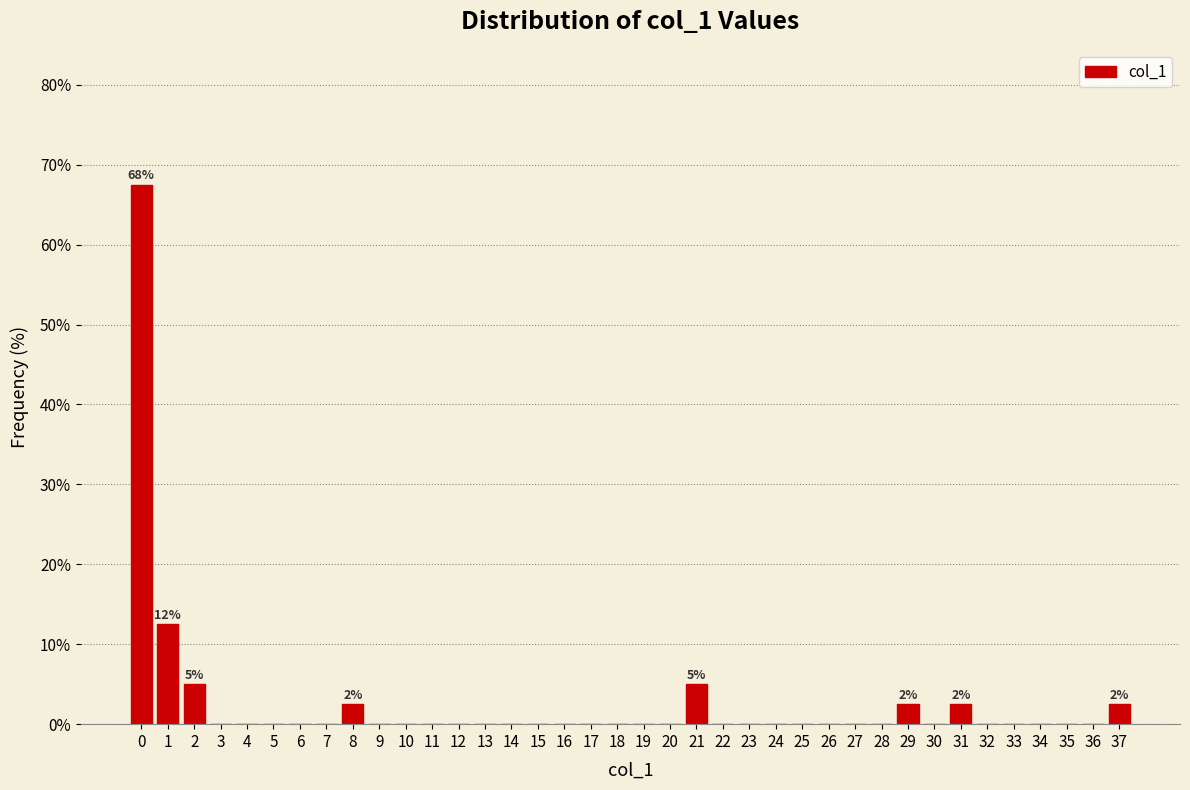

What is the sum of all values?

100.0